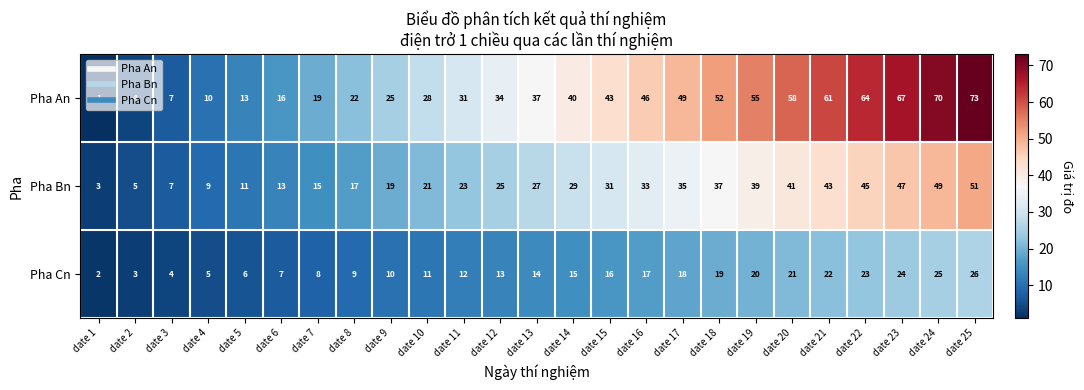

At which category is the sum across all series the highest?

date 25